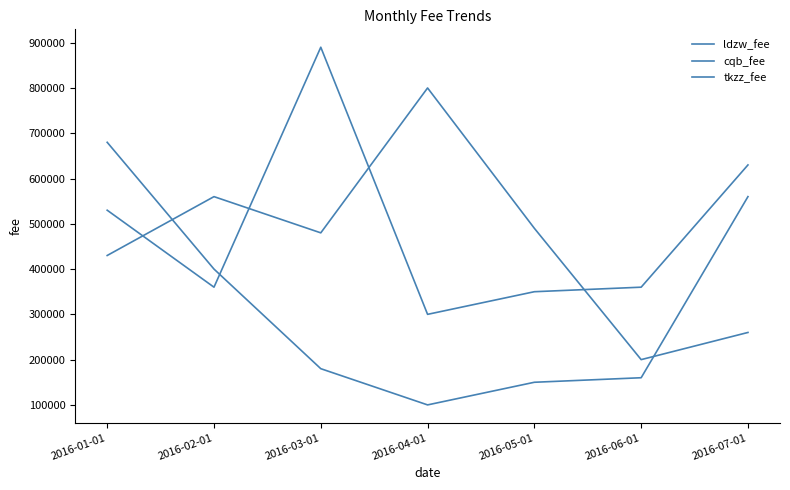

What is the sum of the cqb_fee values at 2016-06-01 and 2016-01-01?

630000